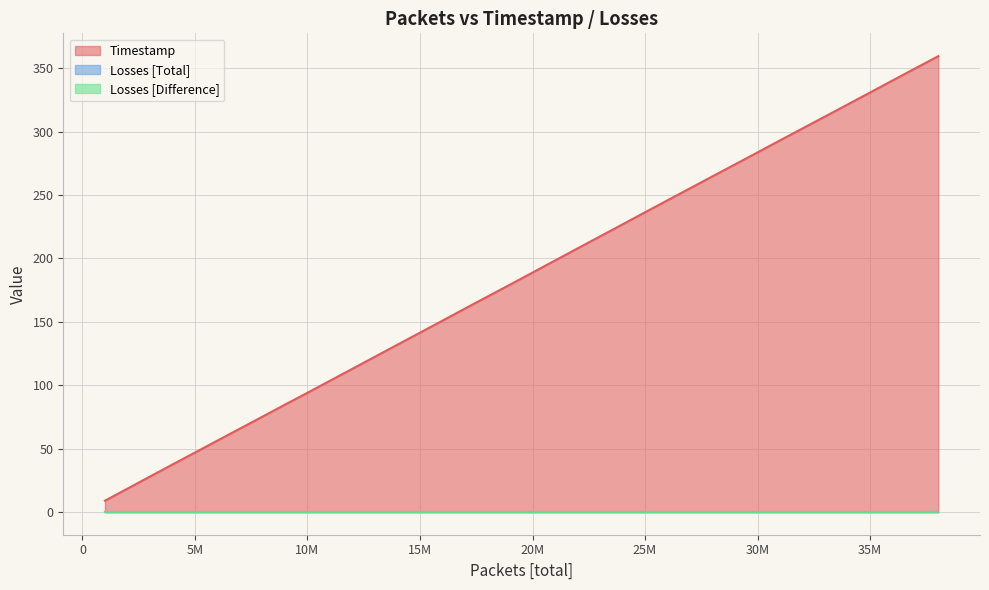

Does the chart display data point markers on the line(s)?

No